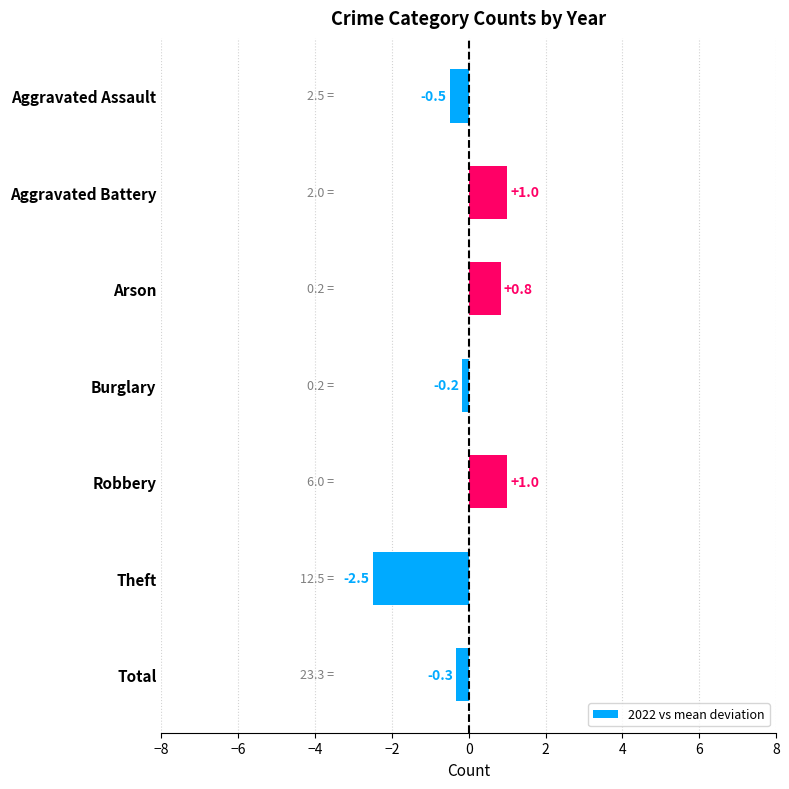

What is the approximate value at Robbery?

1.0